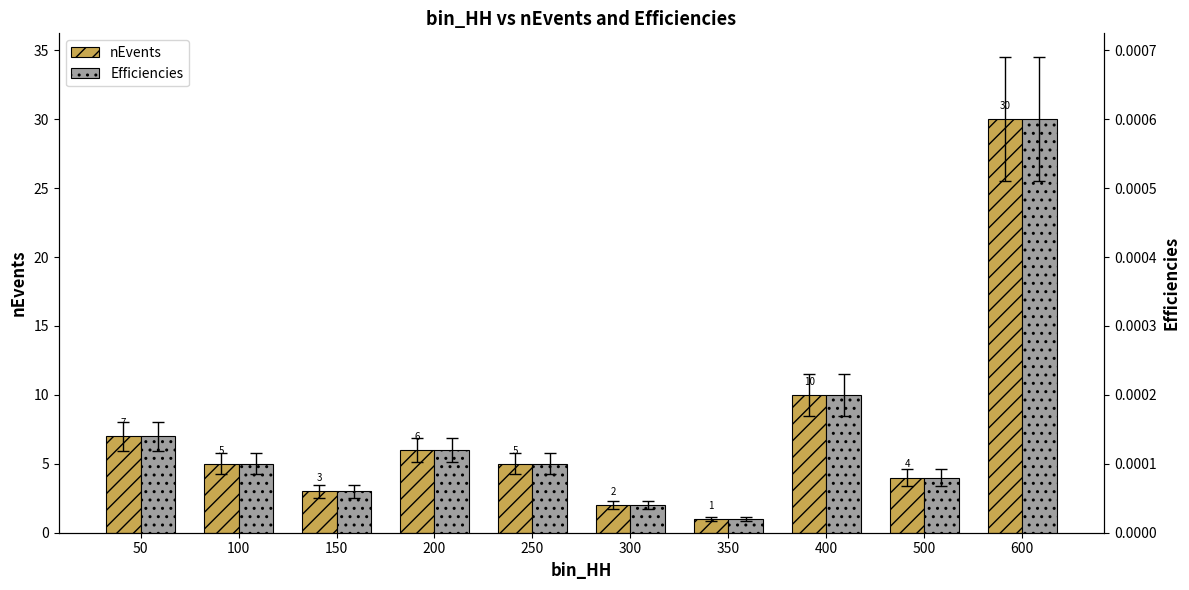

Reading left to right, extract all data points from this chart.

nEvents: 7.0	5.0	3.0	6.0	5.0	2.0	1.0	10.0	4.0	30.0
Efficiencies: 0.0	0.0	0.0	0.0	0.0	0.0	0.0	0.0	0.0	0.0